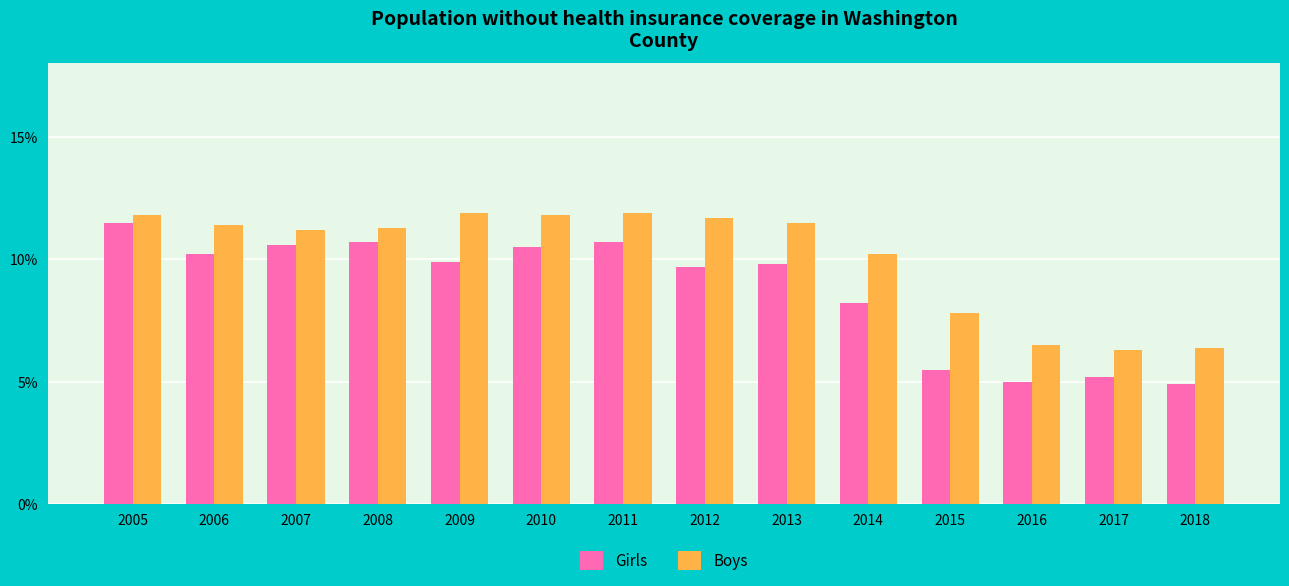

What value does the Boys series have at 2016?

6.5